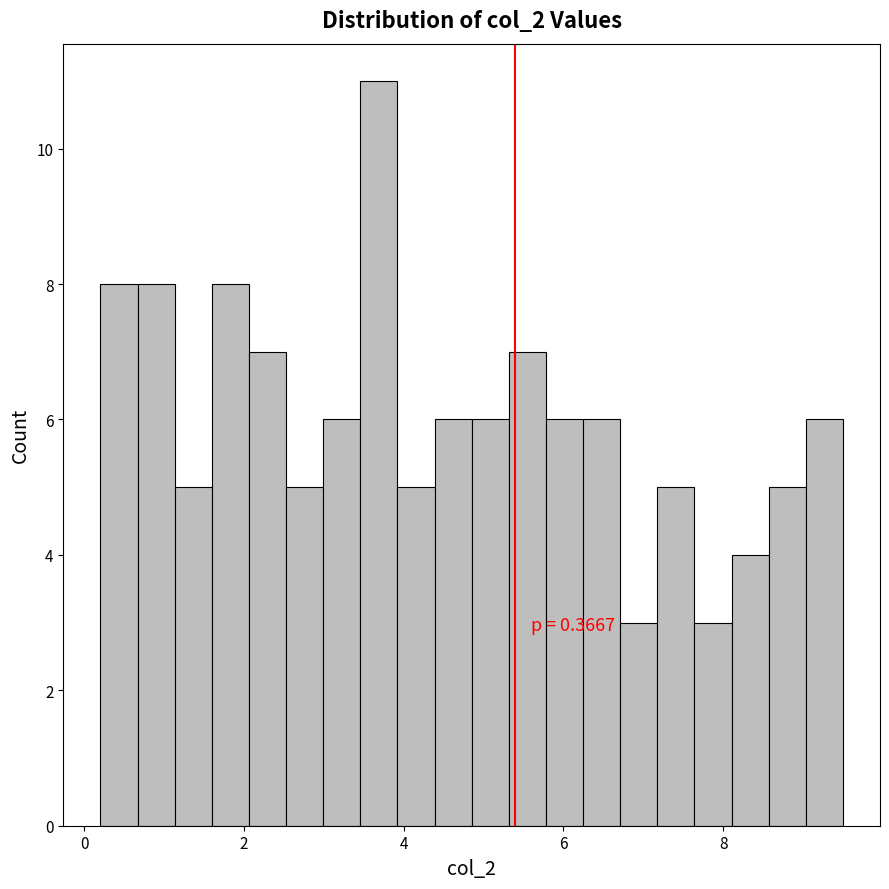

Around what value on the x-axis is the tallest bar? Give the approximate position of its centre, as read against the axis.

3.6